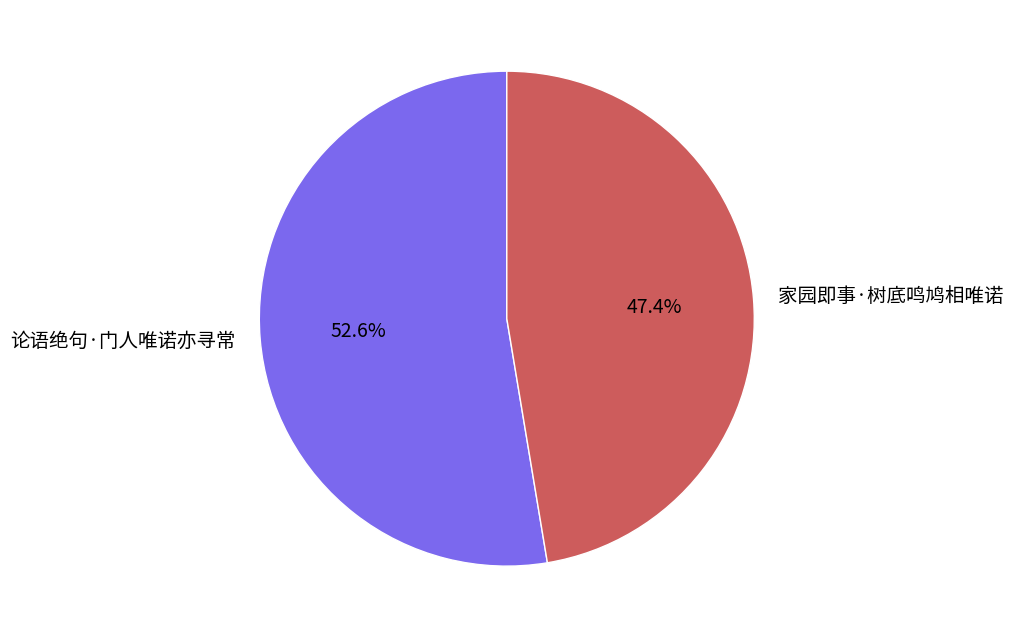

What percentage is the 家园即事·树底鸣鸠相唯诺 slice, to the nearest percent?

47%